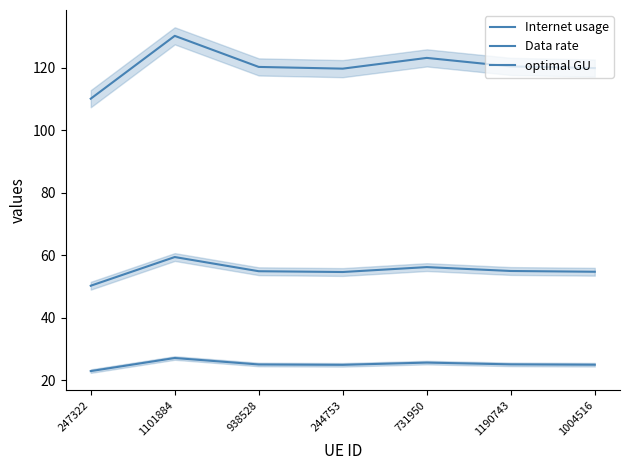

True or false: optimal GU and Internet usage cross at least once.

False